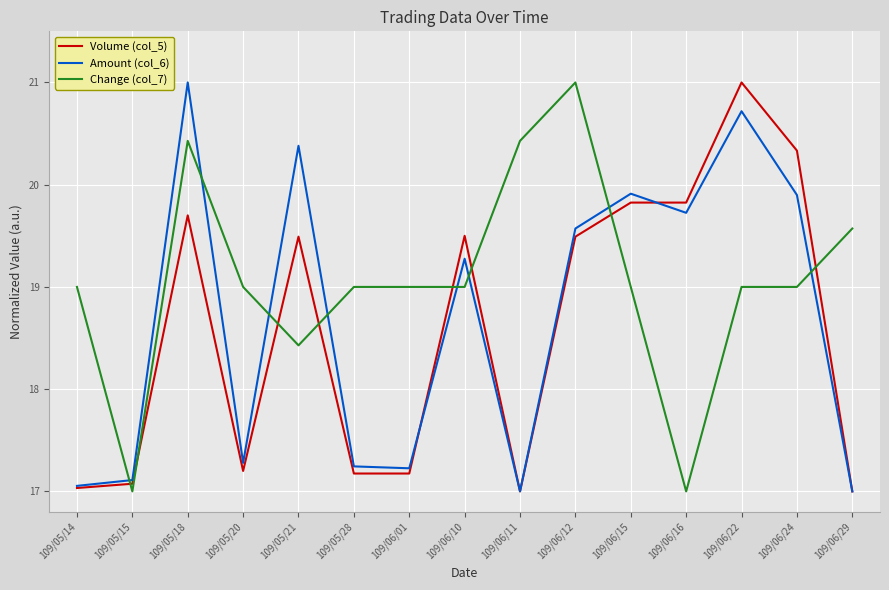

True or false: Amount (col_6) has more than 2 points higher than both neighbors.

True